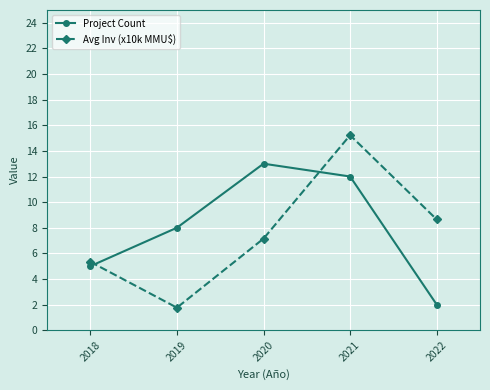

Rank the series by their average value, from lowest to highest.

Avg Inv (x10k MMU$), Project Count